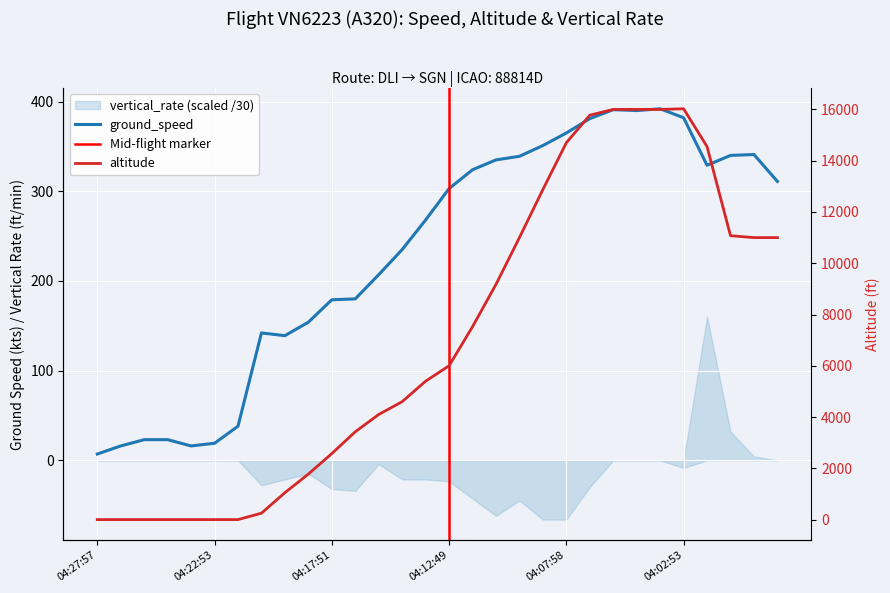

Which label corresponds to the largest value in the chart?

04:02:53